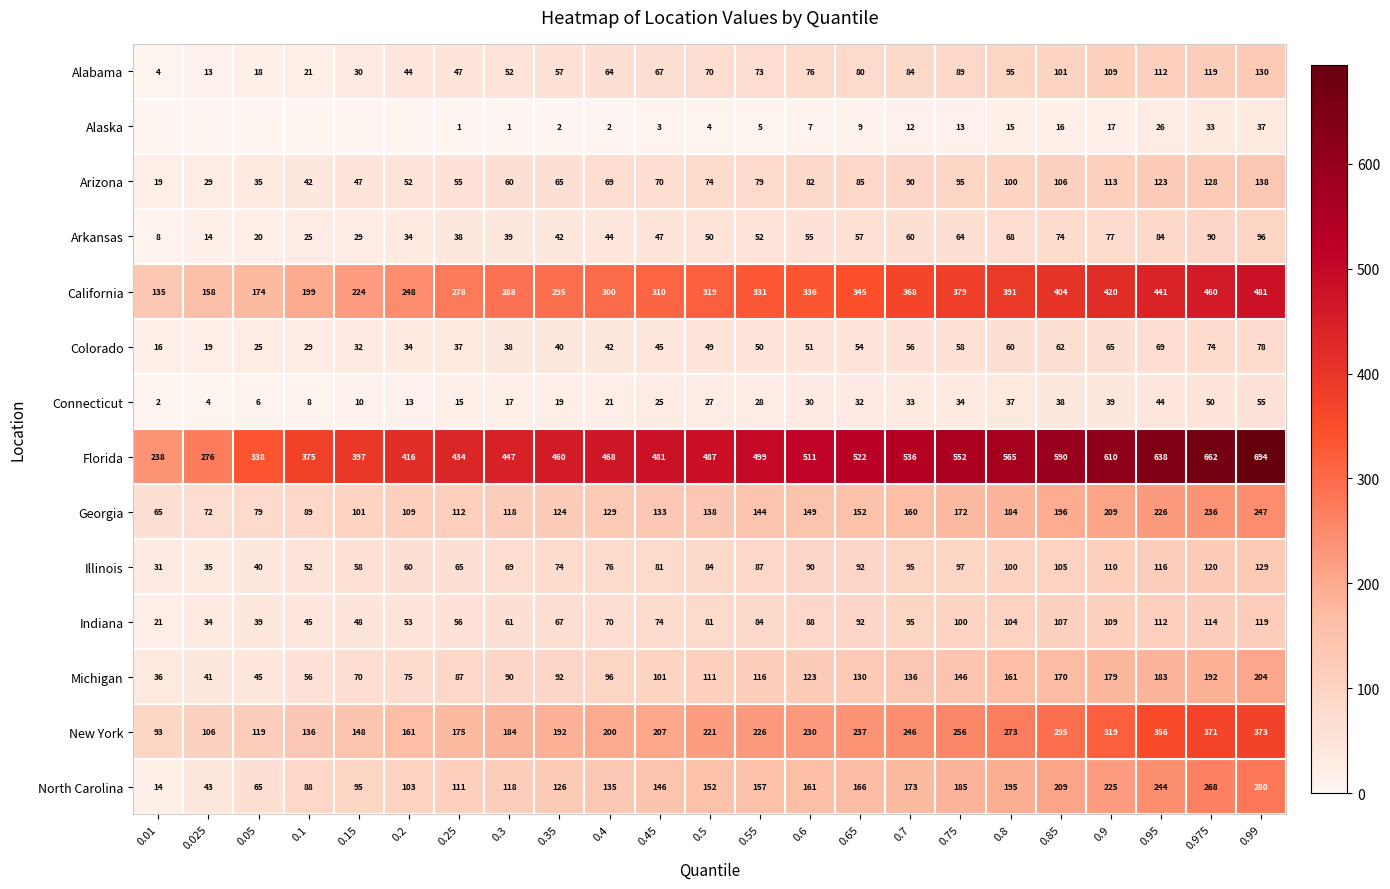

What is the spread (max minus min) of values at 0.6?

504